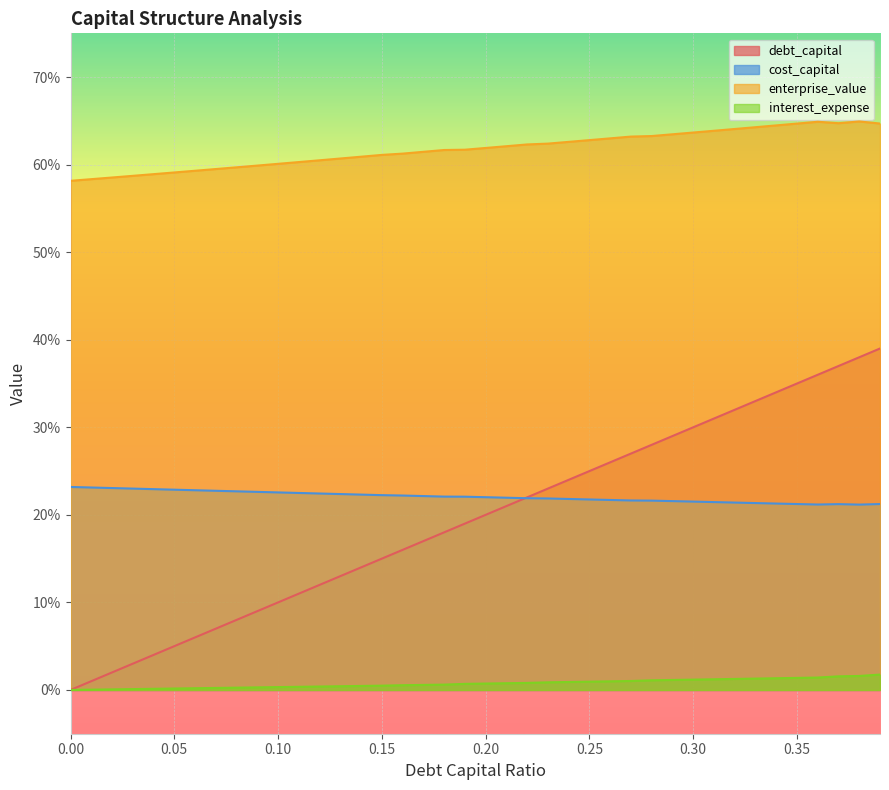

Where is cost_capital nearest to the value 0?

0.38